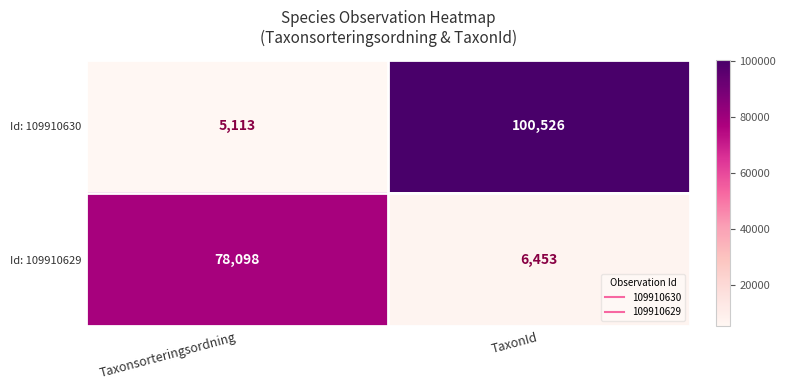

List the series in order of their peak value, highest first.

Id: 109910630, Id: 109910629